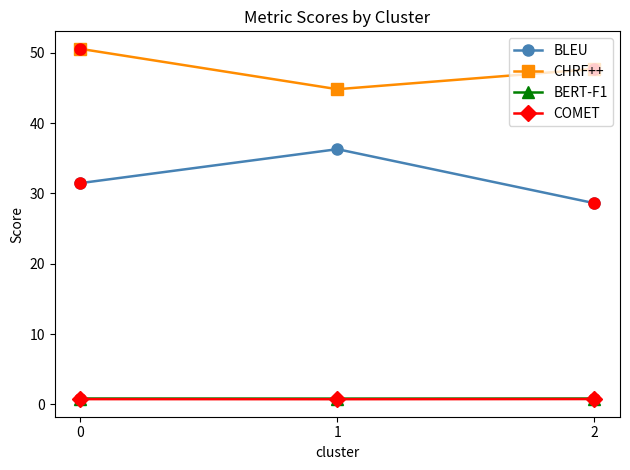

The value of BERT-F1 at 0 is 0.8. True or false?

True